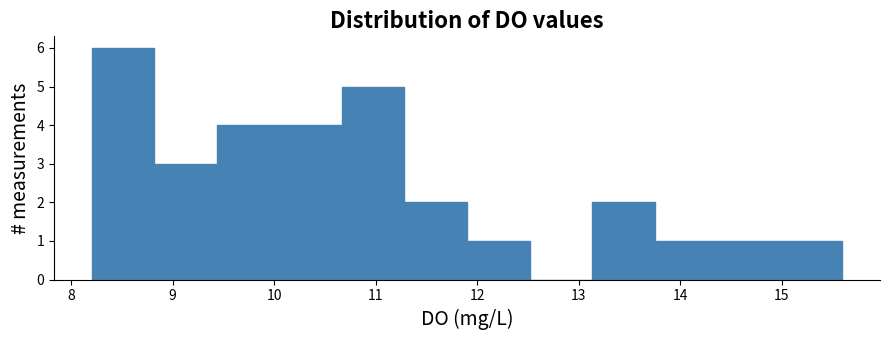

Which range on the x-axis has the tallest bar?

8.2 to 8.8